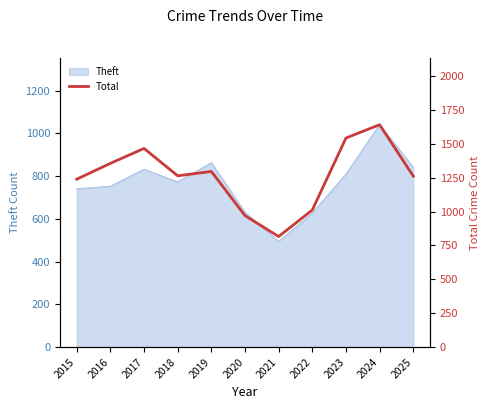

What is the average value?

1260